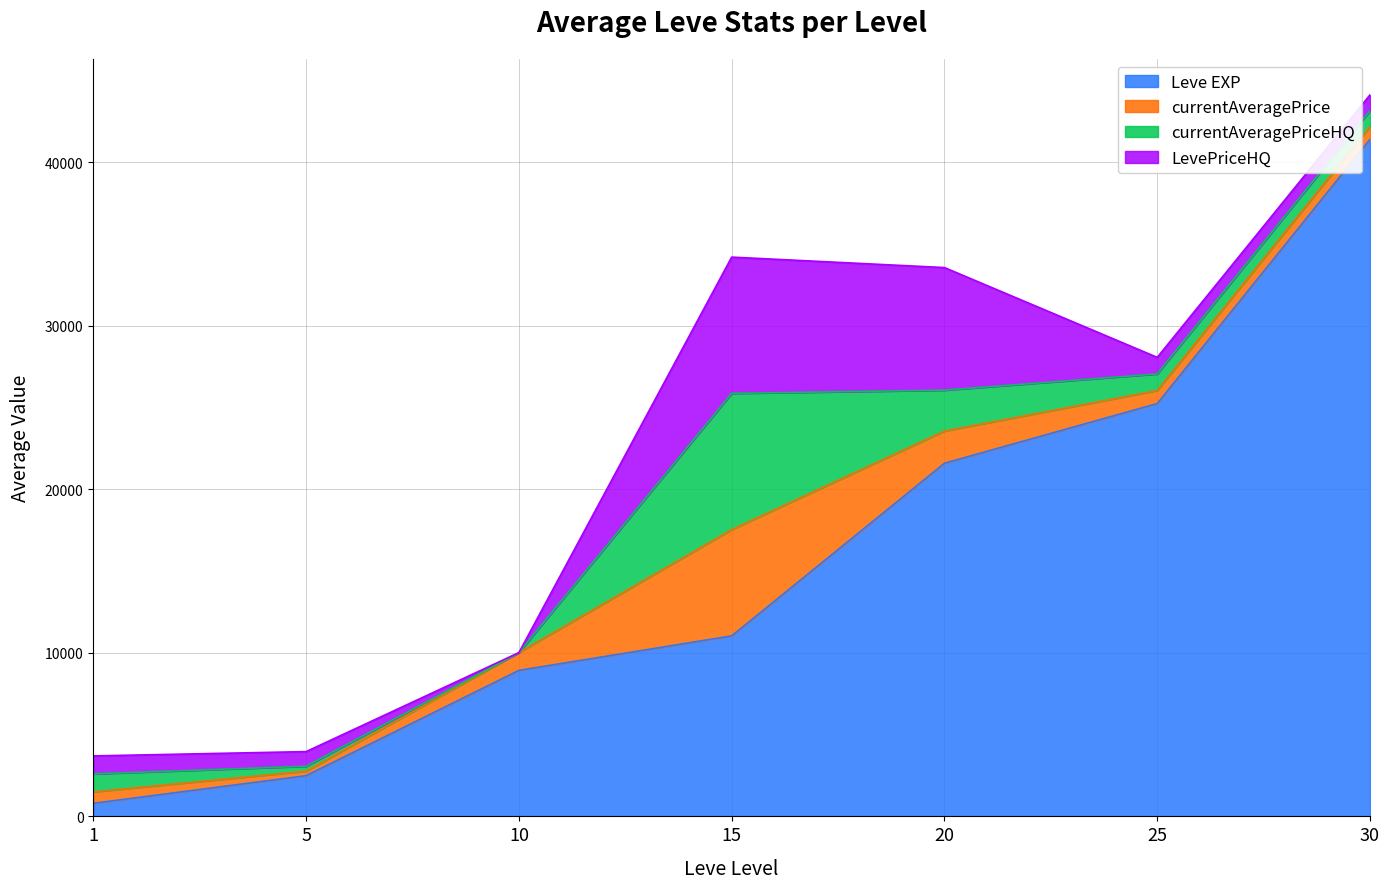

List the labels in order of LevePriceHQ value, smallest first.

10, 5, 30, 25, 1, 20, 15